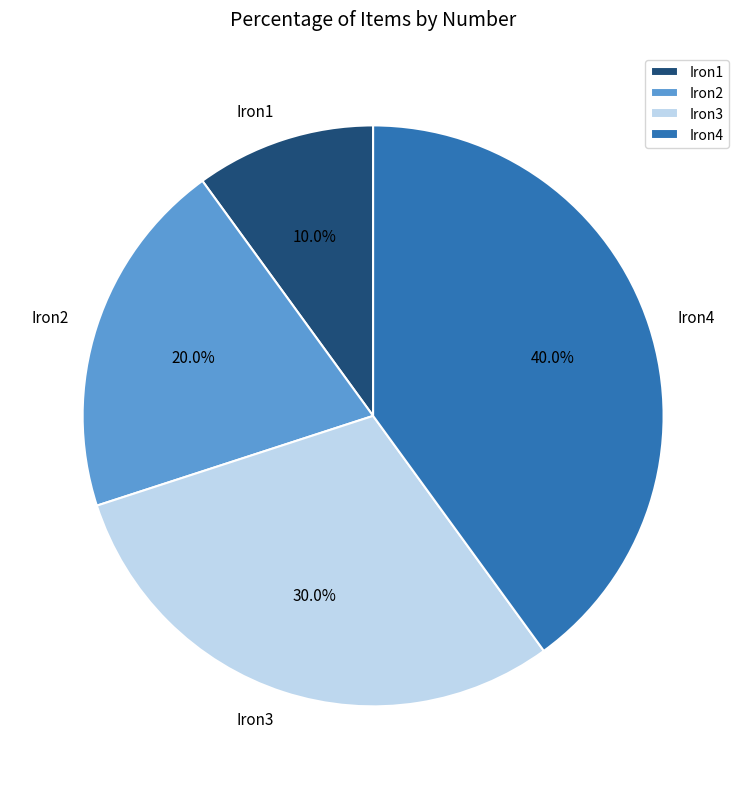

Approximately how many times larger is the value at Iron3 compared to Iron1?

3.0